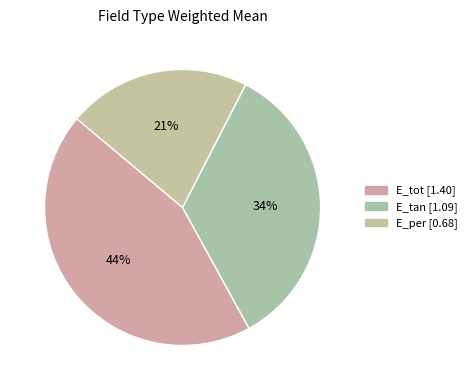

Count the number of slices in the pie.

3